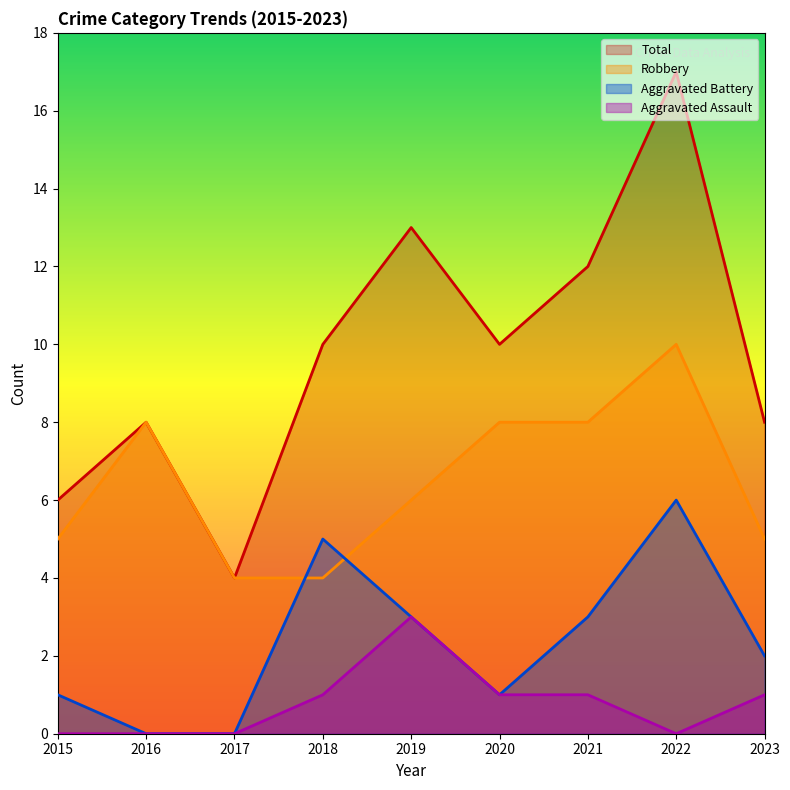

At how many categories does at least one series exceed 10?

3